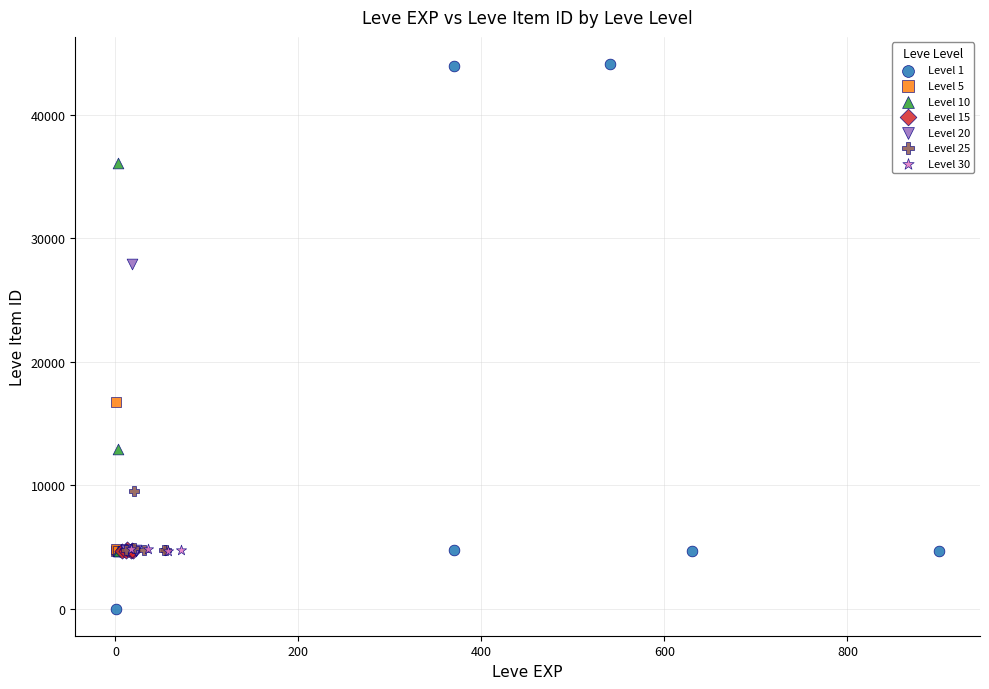

Which series contains the highest Y value?

Level 1